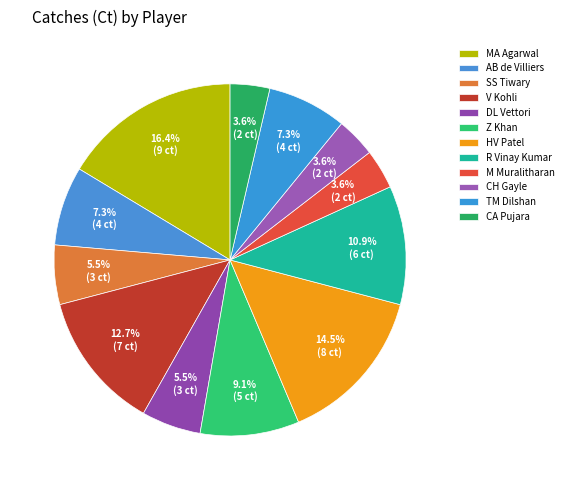

The M Muralitharan slice represents 12% of the pie. True or false?

False